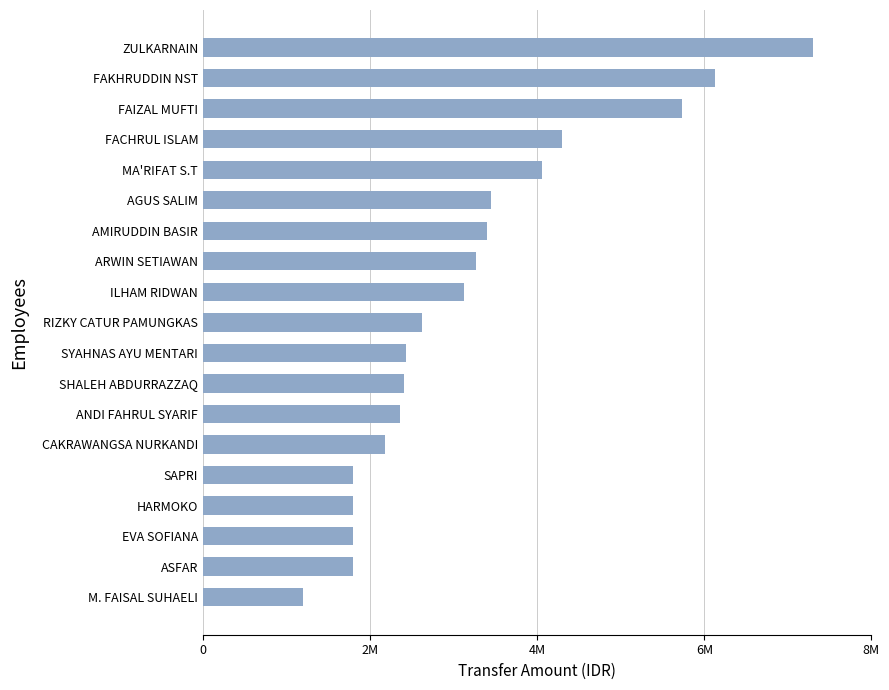

What is the average value?

3218474